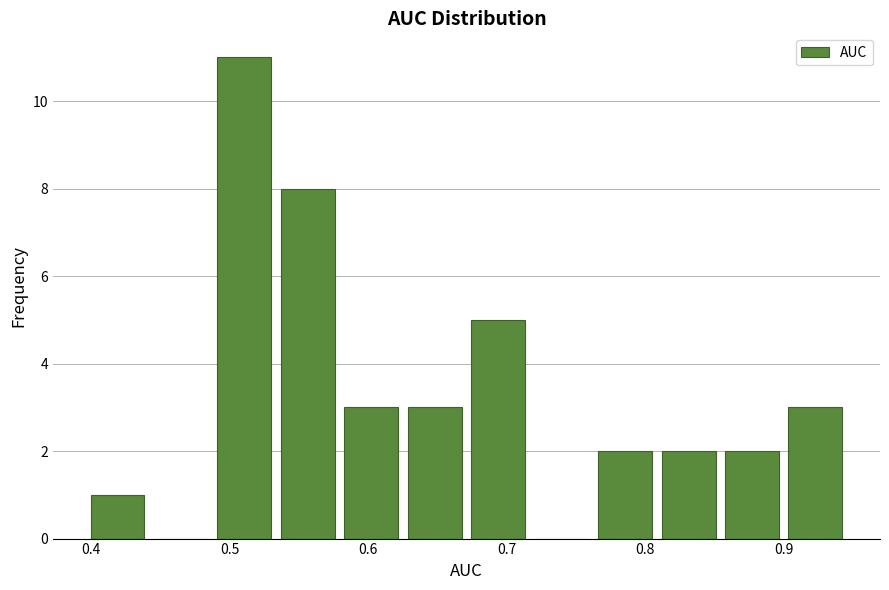

Reading left to right, transcribe this chart: for each bar, give the range it covers on the x-axis and its height. Neither the bar edges nor the heights are printed on the chart, so give them approximately, as read against the axes.

0.40 to 0.44: 1
0.44 to 0.49: 0
0.49 to 0.53: 11
0.53 to 0.58: 8
0.58 to 0.63: 3
0.63 to 0.67: 3
0.67 to 0.72: 5
0.72 to 0.76: 0
0.76 to 0.81: 2
0.81 to 0.85: 2
0.85 to 0.90: 2
0.90 to 0.95: 3